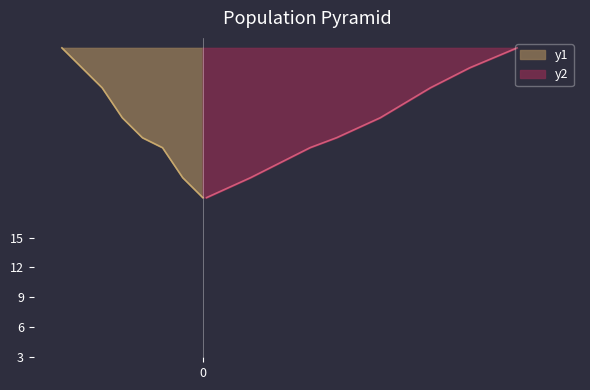

Rank the series at 24 from lowest to highest value.

y1, y2